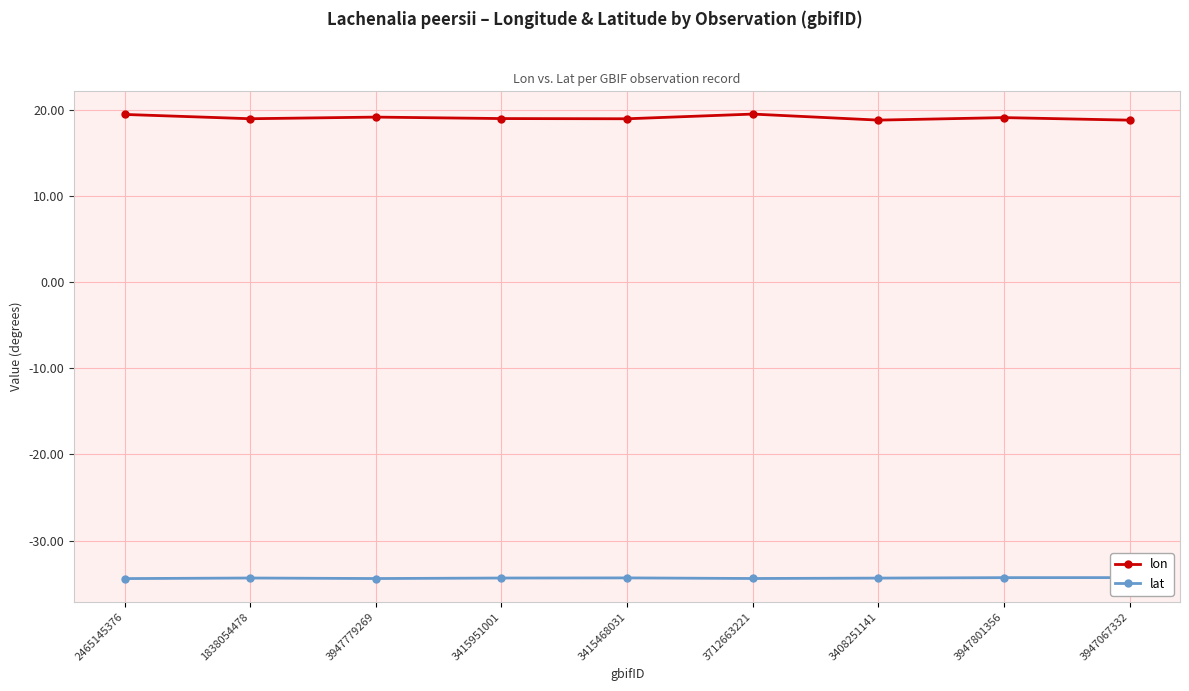

True or false: lon has a value of 7.6 at 3415468031.

False